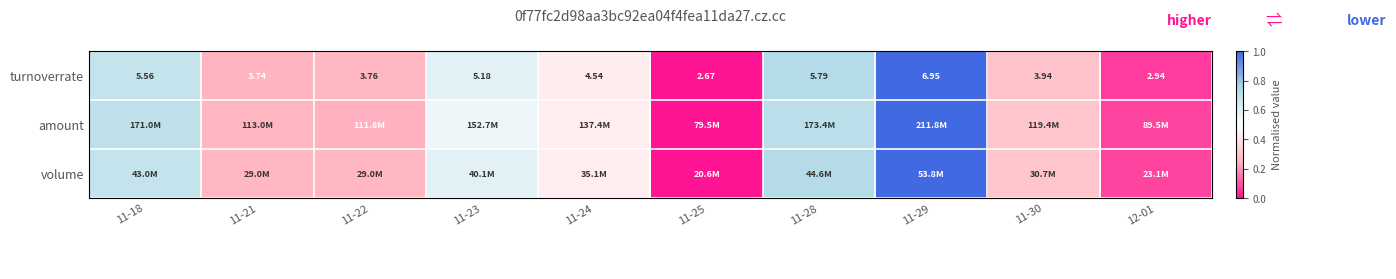

List the labels in order of value, smallest first.

11-25, 12-01, 11-21, 11-22, 11-30, 11-24, 11-23, 11-18, 11-28, 11-29